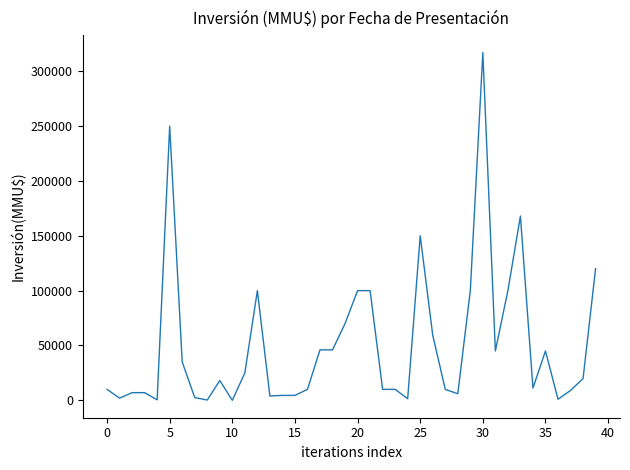

What is the greatest value displayed?

317000